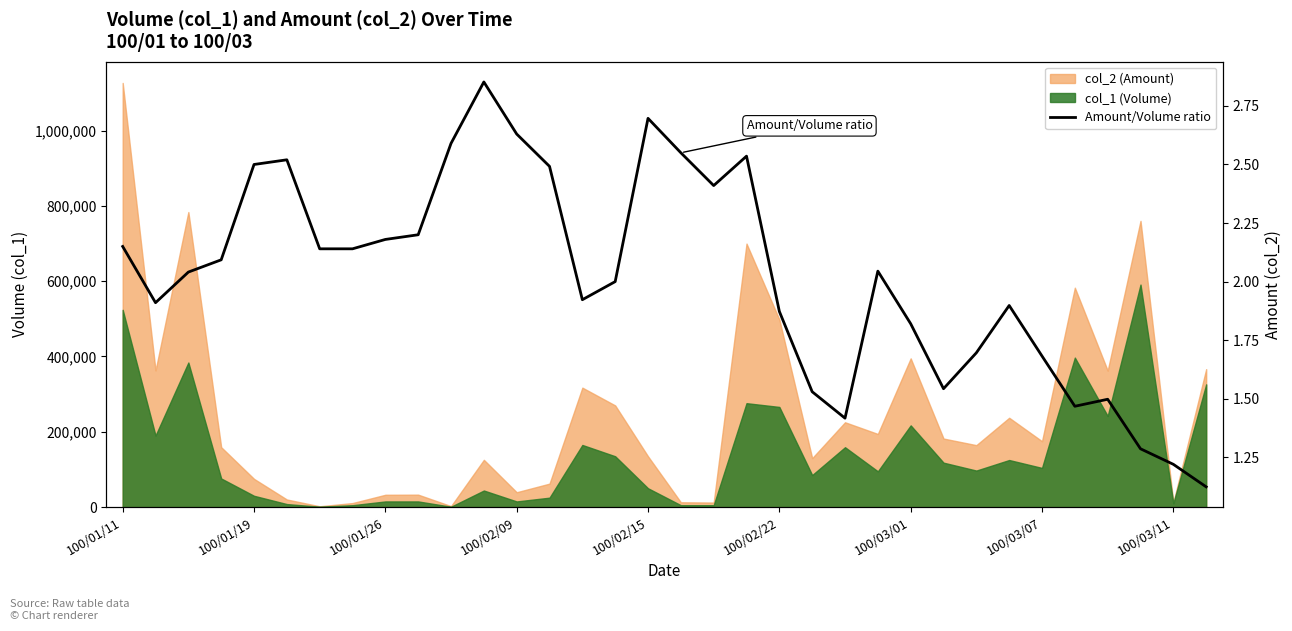

What is the value of the 33rd point from the left?

1.2